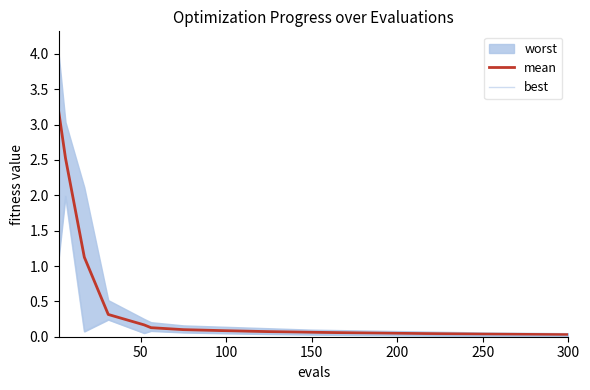

Is it true that mean equals 0.0 at 300?

True